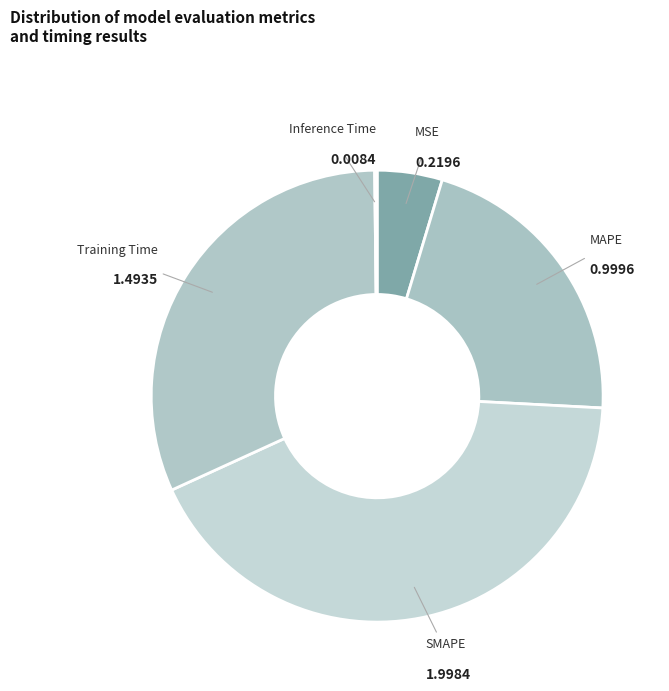

Is there any slice that represents more than half of the pie?

No